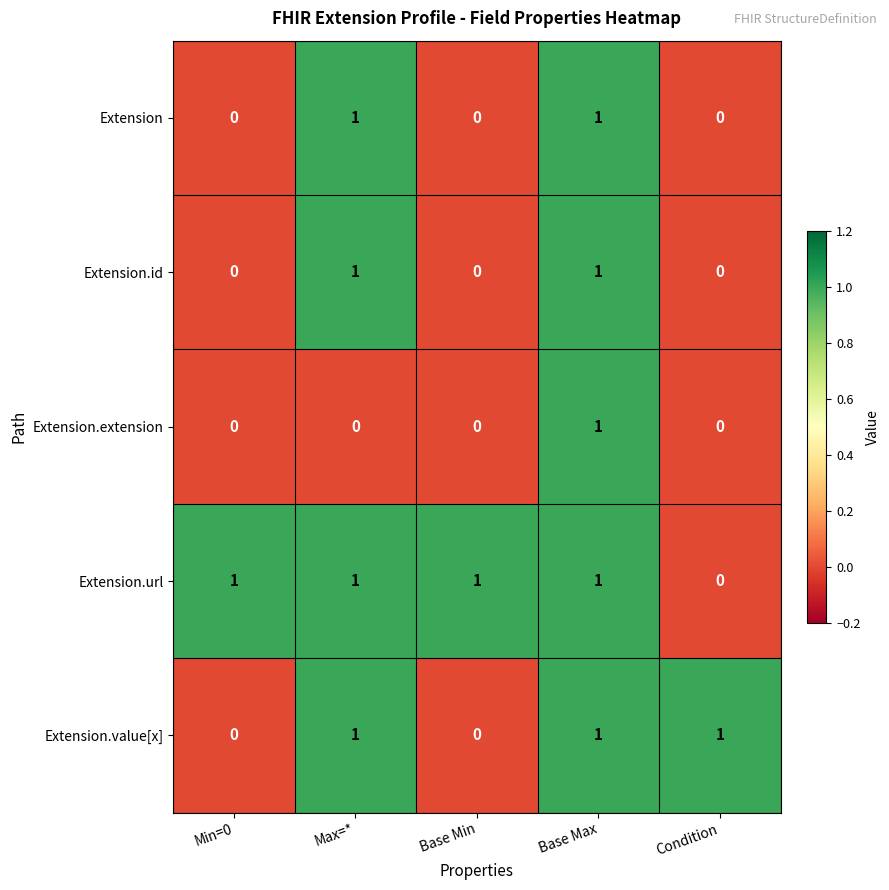

How many series are shown in this chart?

5